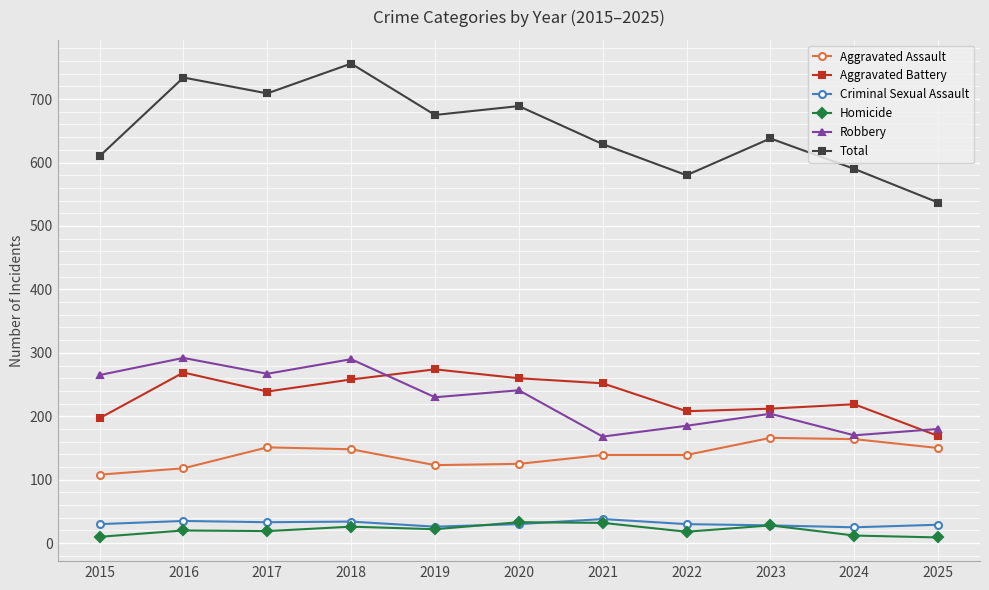

What is the maximum value shown in the chart?

756